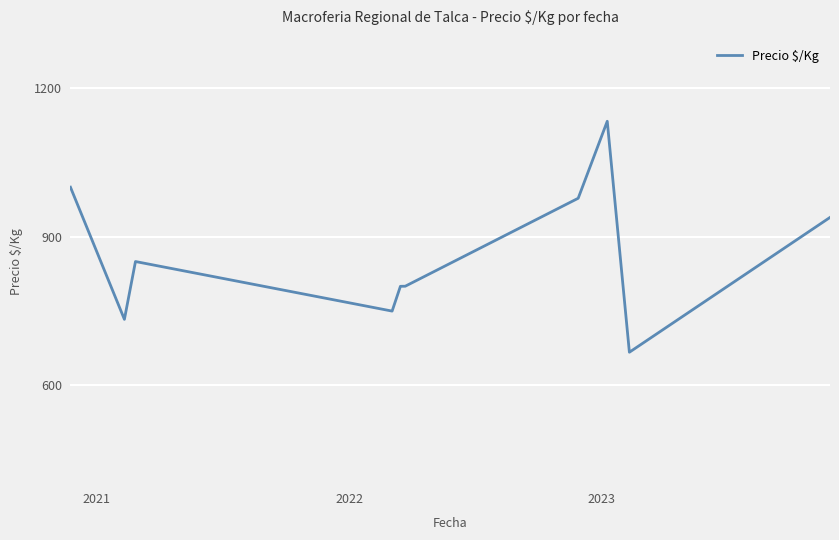

What is the smallest value displayed?

667.0